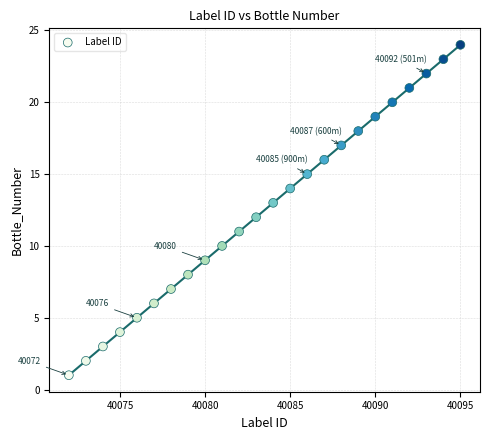

What is the range of Y values (max minus min)?

23